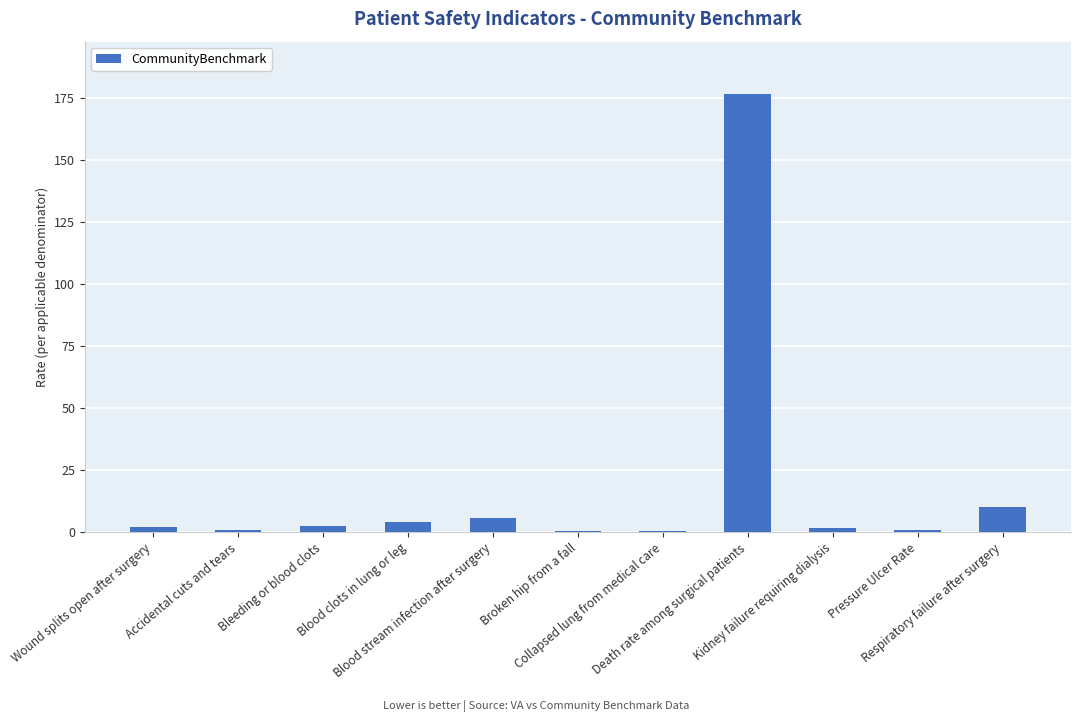

What is the sum of all values?

204.4